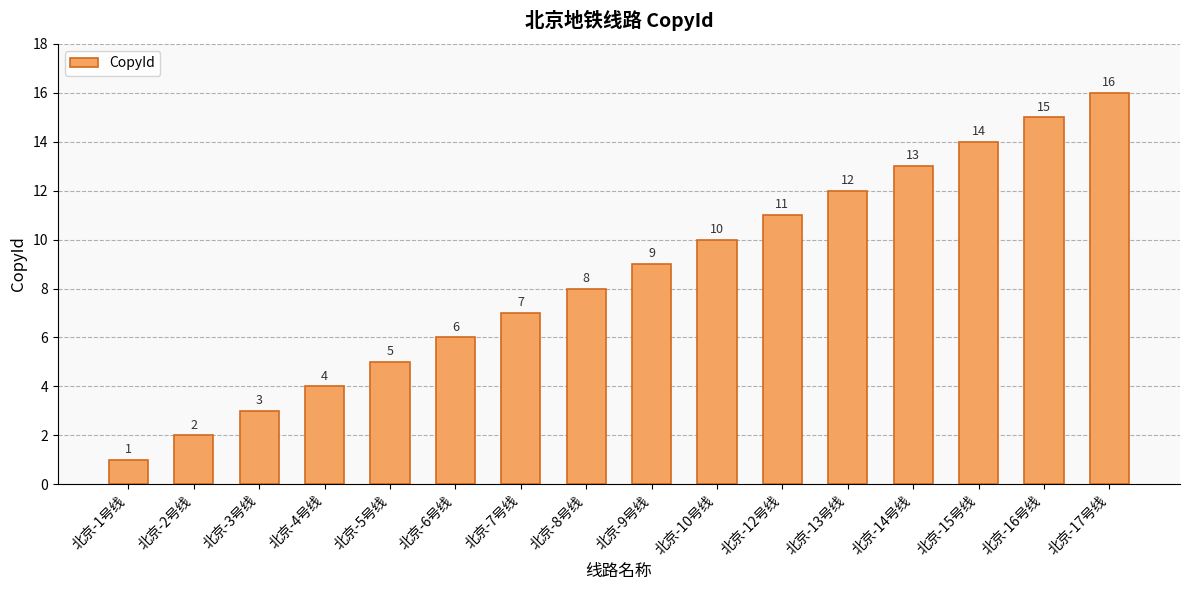

Are the bars grouped side by side (vs. stacked)?

No